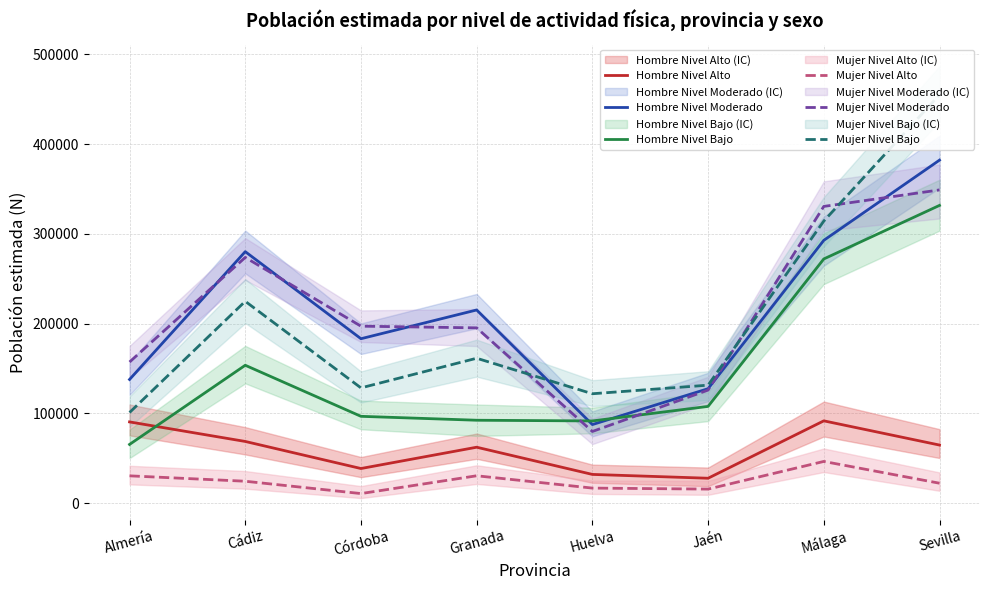

True or false: Hombre Nivel Bajo has more than 1 points higher than both neighbors.

False